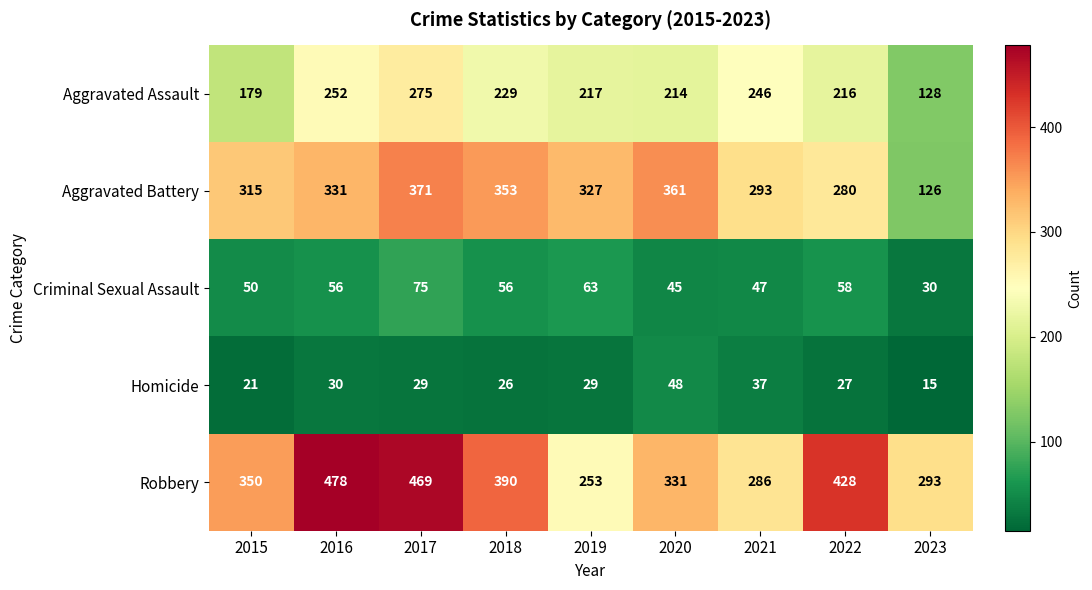

How many categories are shown in the chart?

9